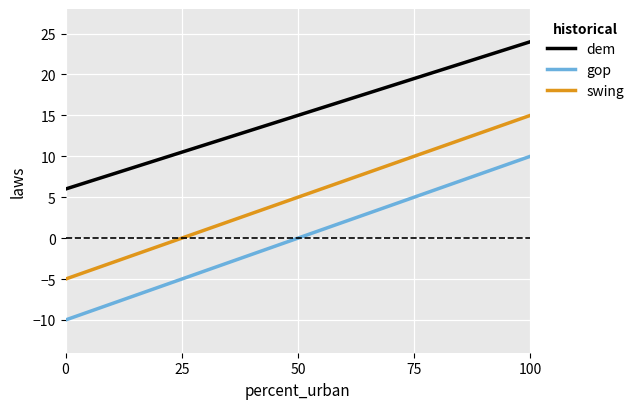

What is the maximum value for gop?

10.0